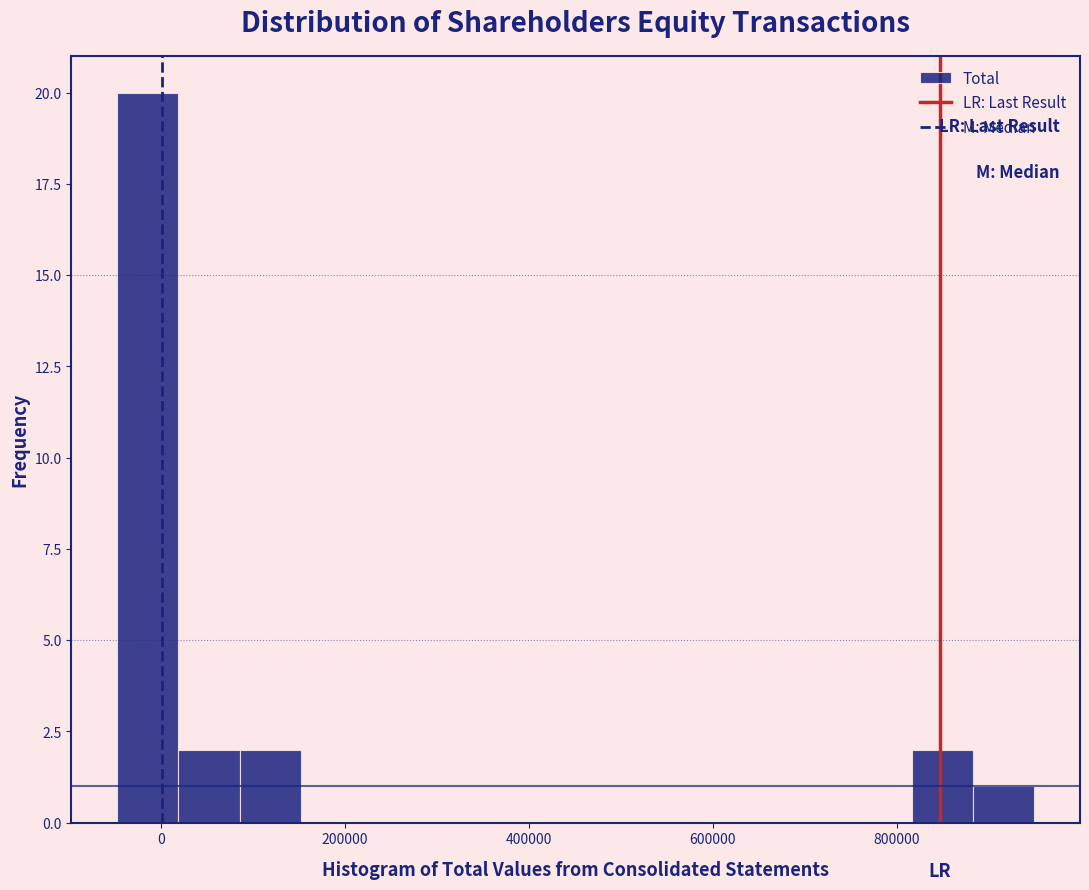

Around what value on the x-axis is the tallest bar? Give the approximate position of its centre, as read against the axis.

-20000